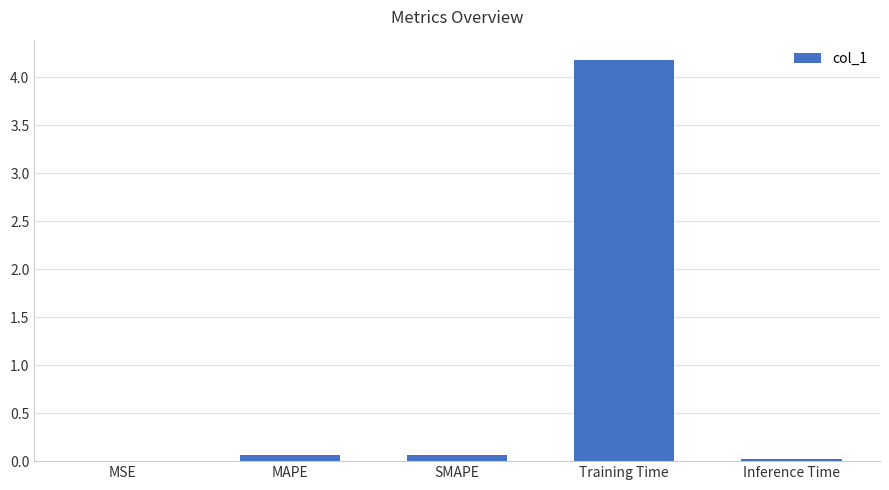

What is the change in value from MSE to MAPE?

+0.1